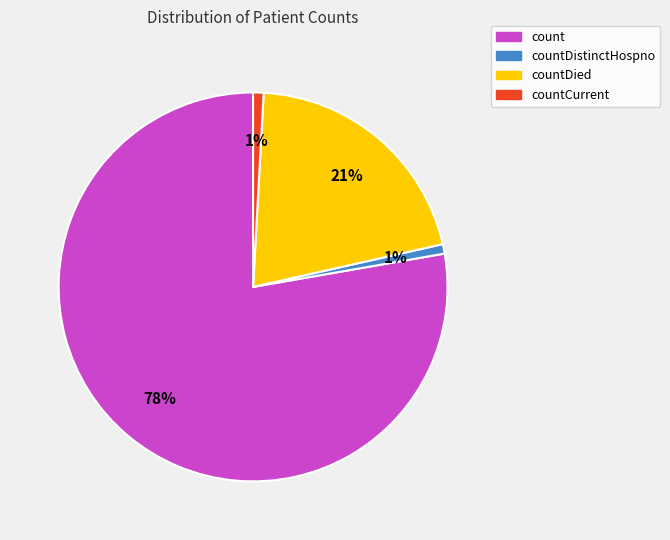

Is the sum of countDistinctHospno and count greater than half?

Yes